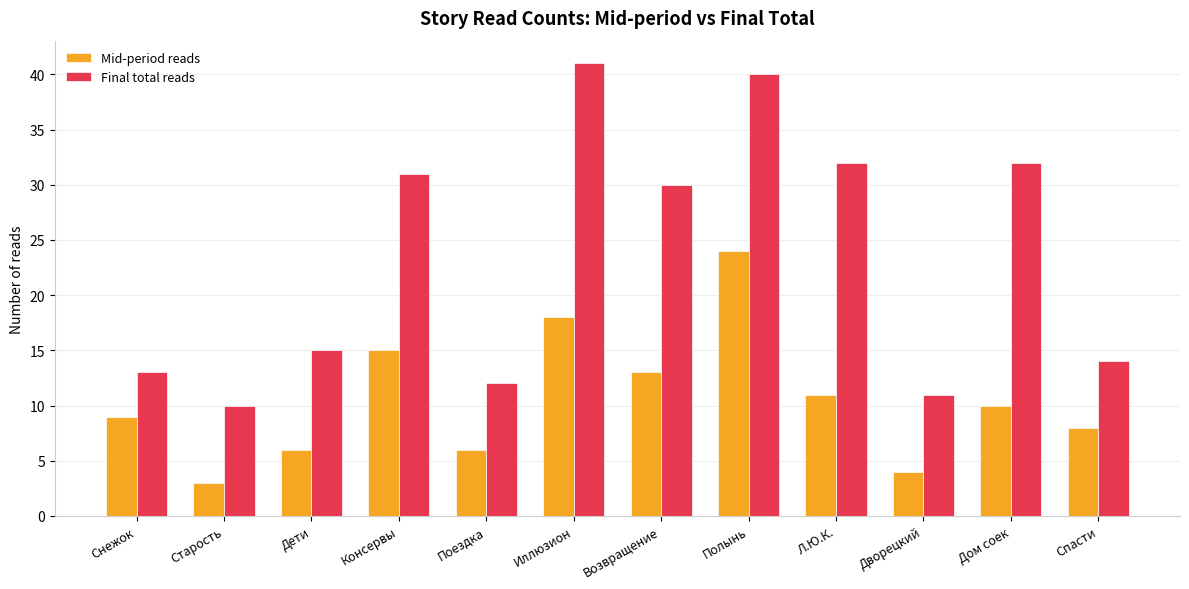

What is the difference between the second highest and minimum values in the Mid-period reads series?

15